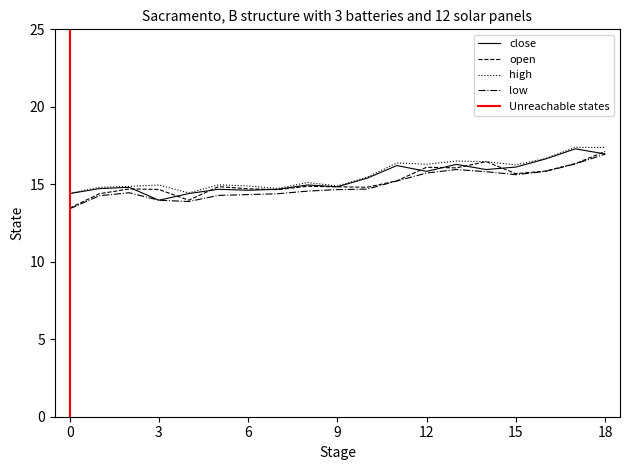

True or false: low has a value of 6.9 at 0.

False